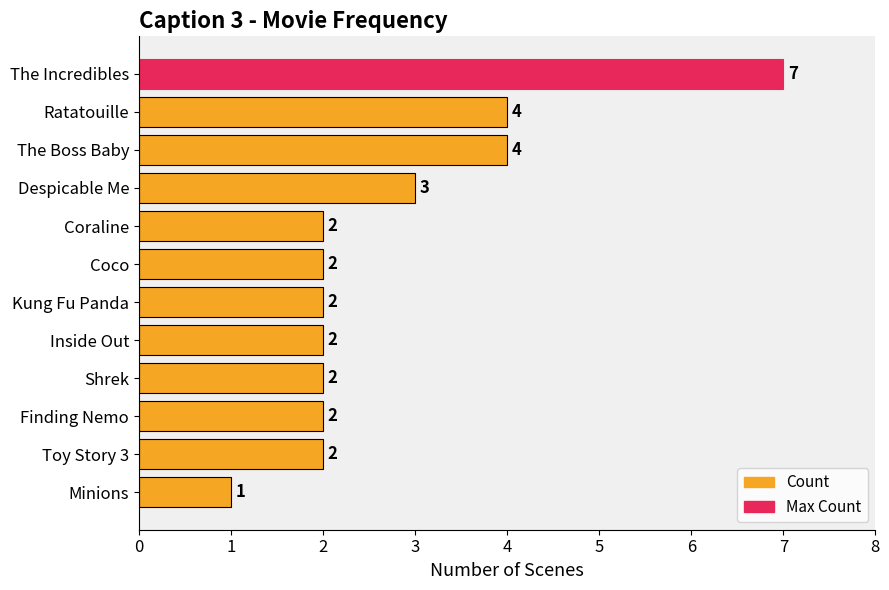

Approximately how many times larger is the value at Finding Nemo compared to Kung Fu Panda?

1.0